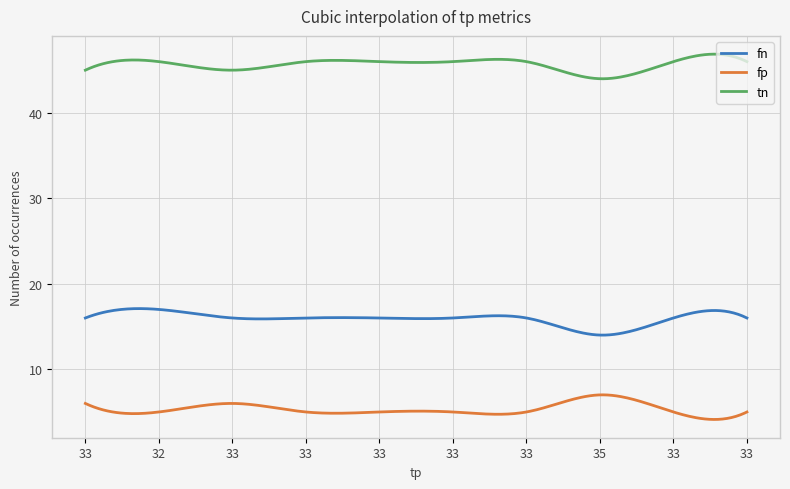

At how many categories does at least one series exceed 24?

300